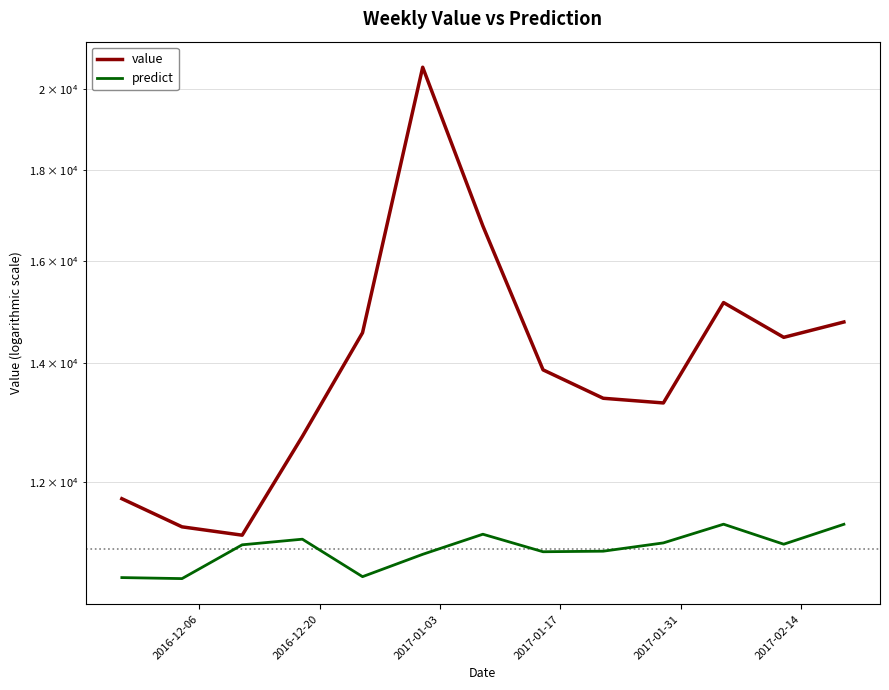

Does the chart display data point markers on the line(s)?

No